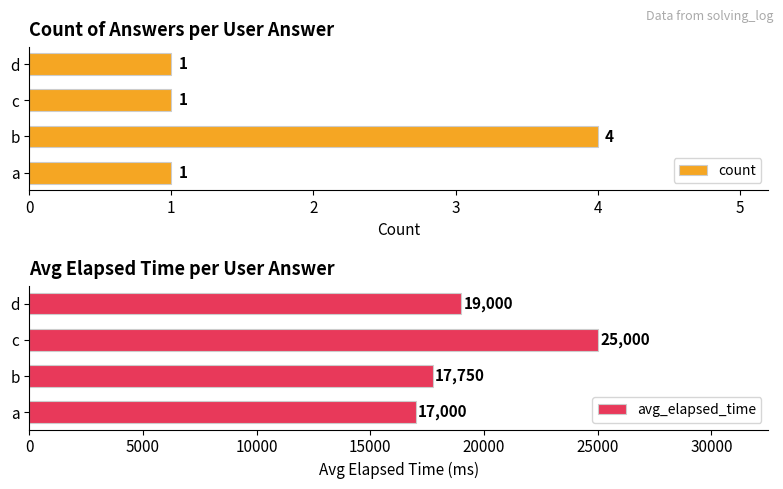

True or false: avg_elapsed_time has a value of 25000 at c.

True